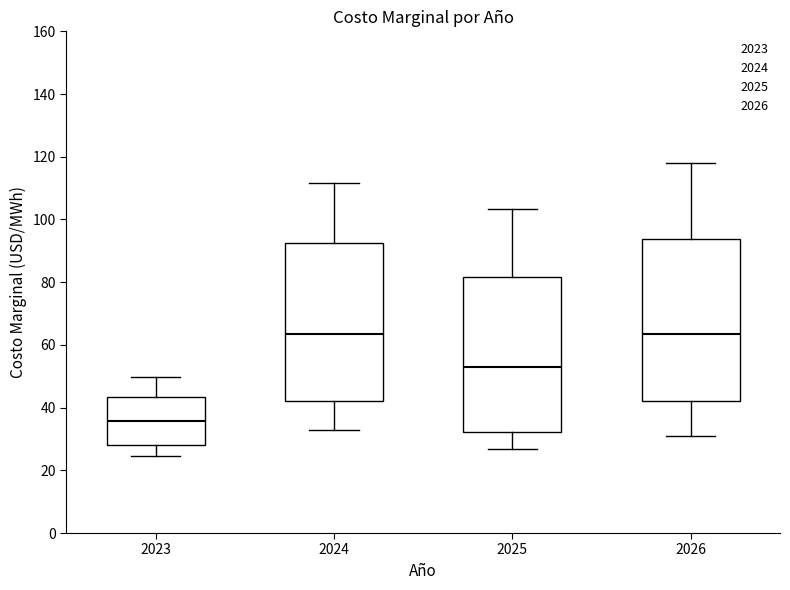

Where does the upper whisker of the box at x = 2026 end on the y-axis? The values are not printed on the chart, so give them approximately, as read against the axis.

118